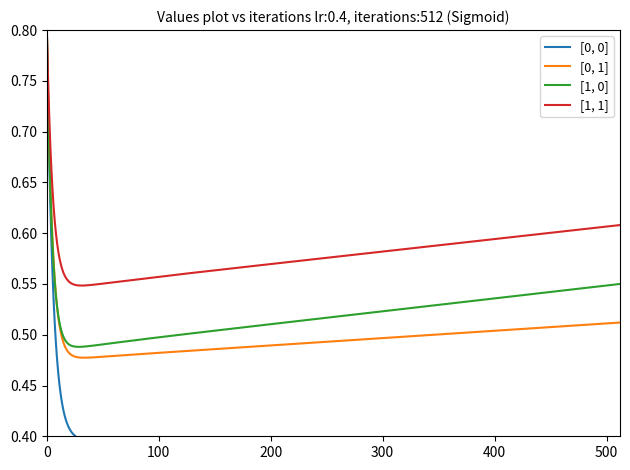

What is the value of the [1, 1] point at the 9th from the left?

0.6